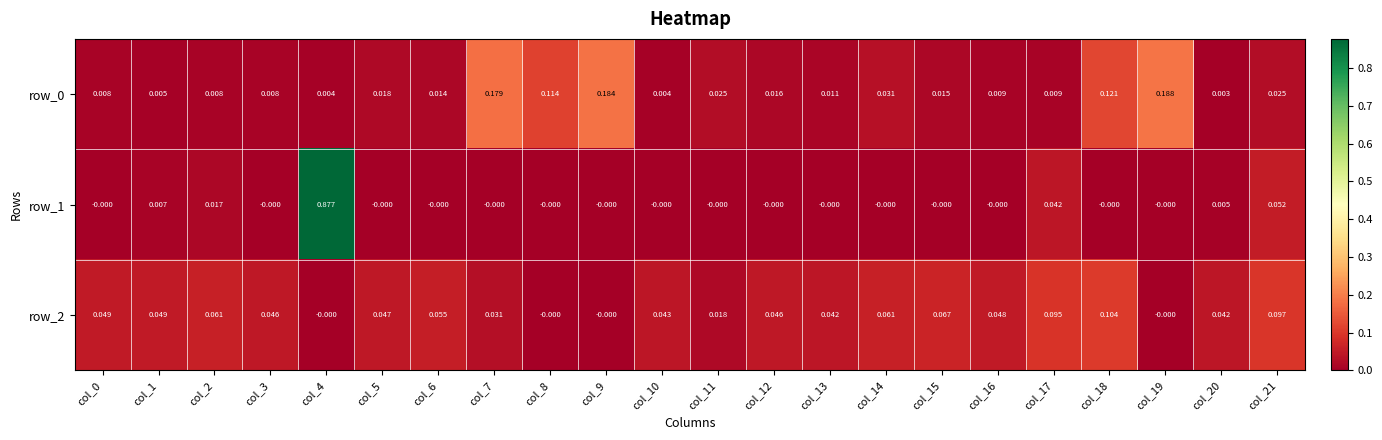

Is the value of row_1 at col_15 greater than the value of row_0 at col_12?

No